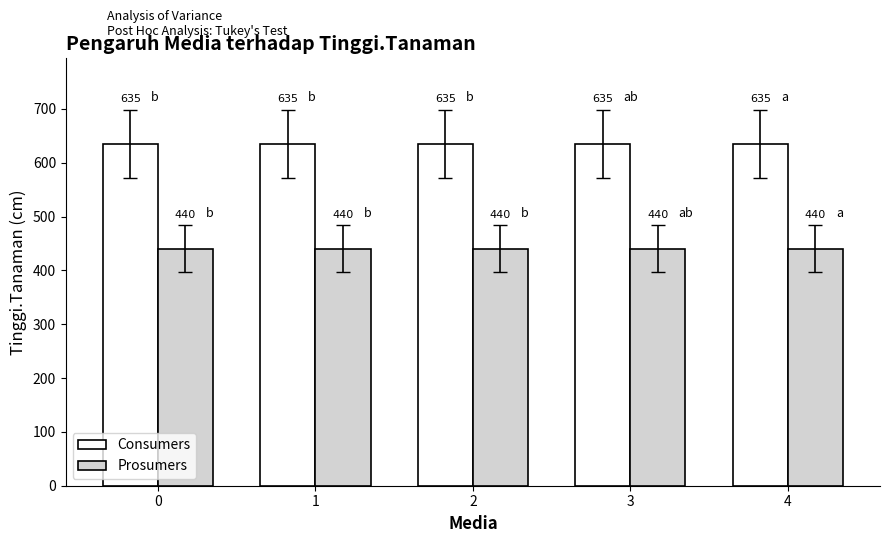

How many bars are there in total?

10